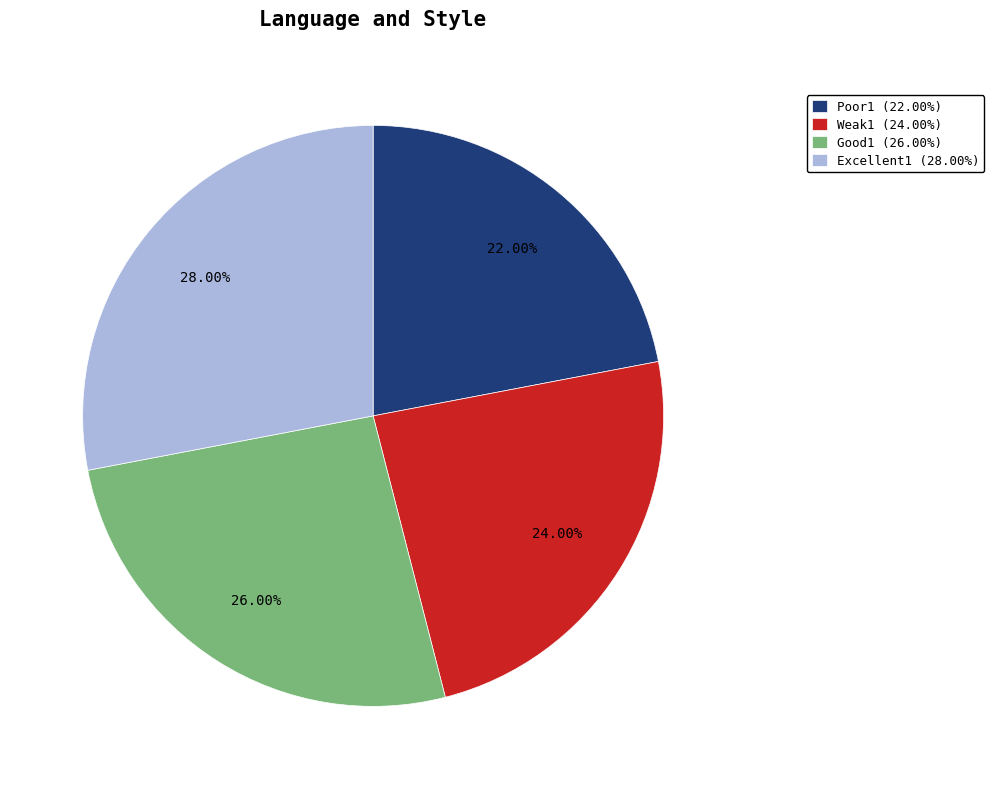

Count the number of slices in the pie.

4